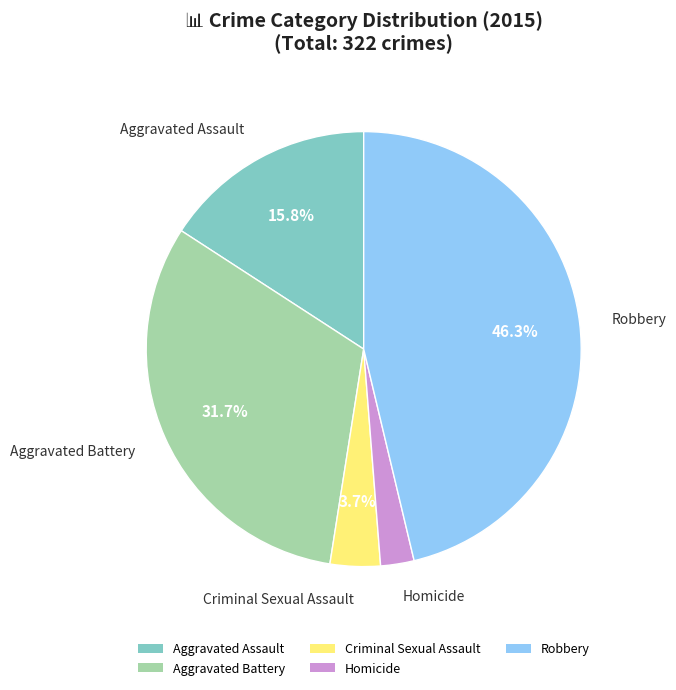

How many segments does this pie chart have?

5